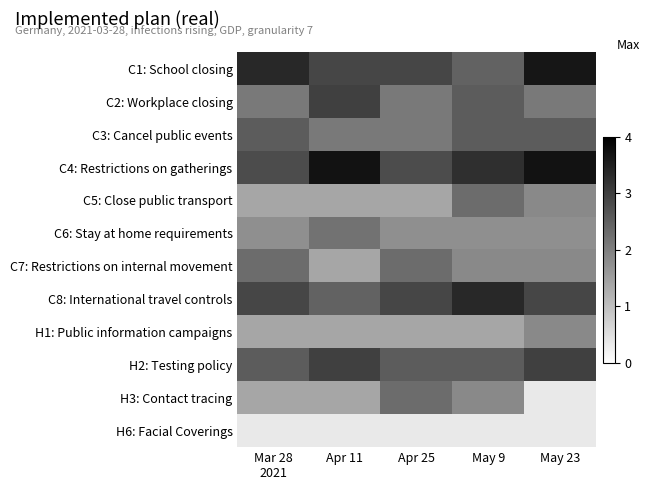

At which category is the sum across all series the highest?

May 9